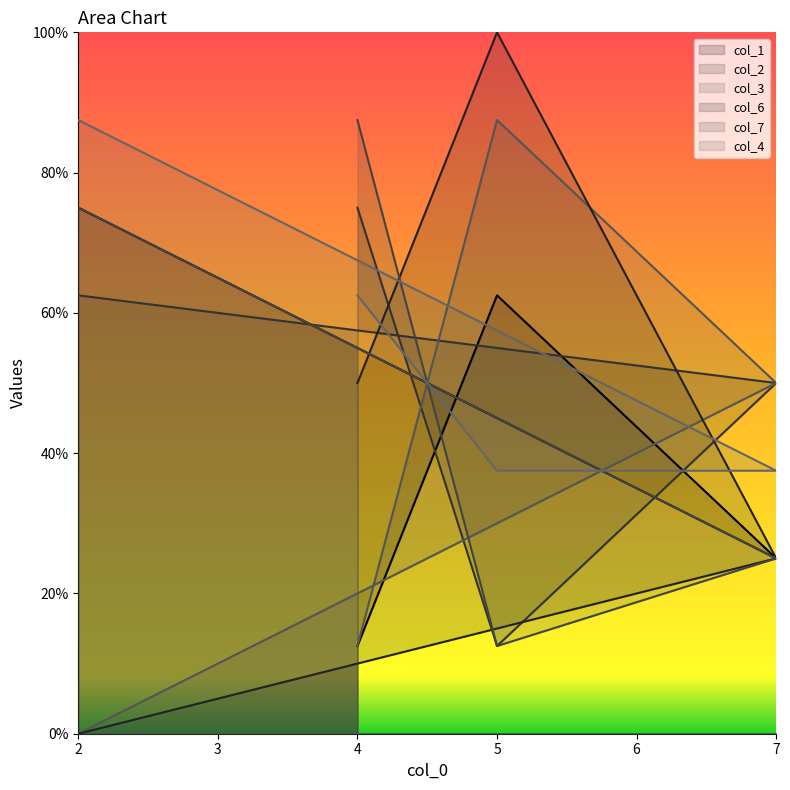

What is the difference between the maximum and minimum values in the col_6 series?

10.0